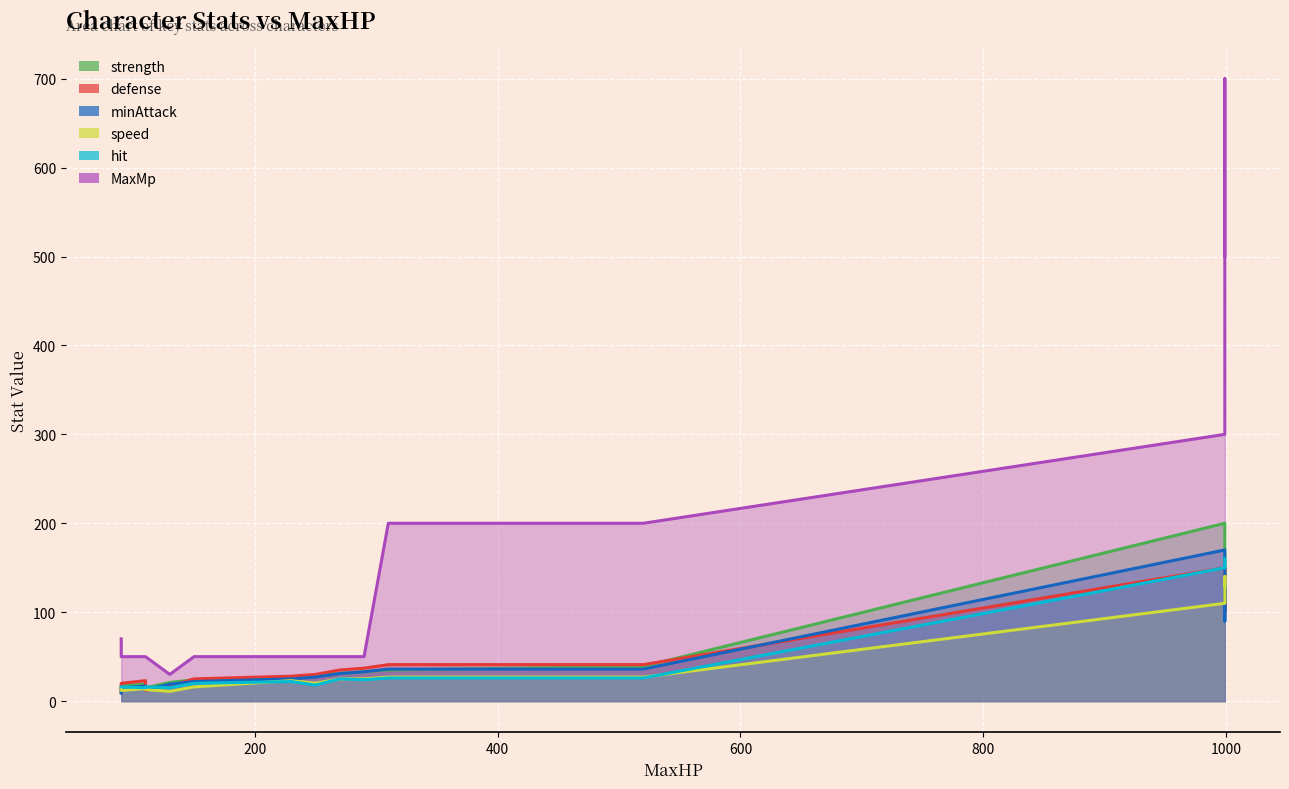

How many interior local peaks does the speed series have?

3